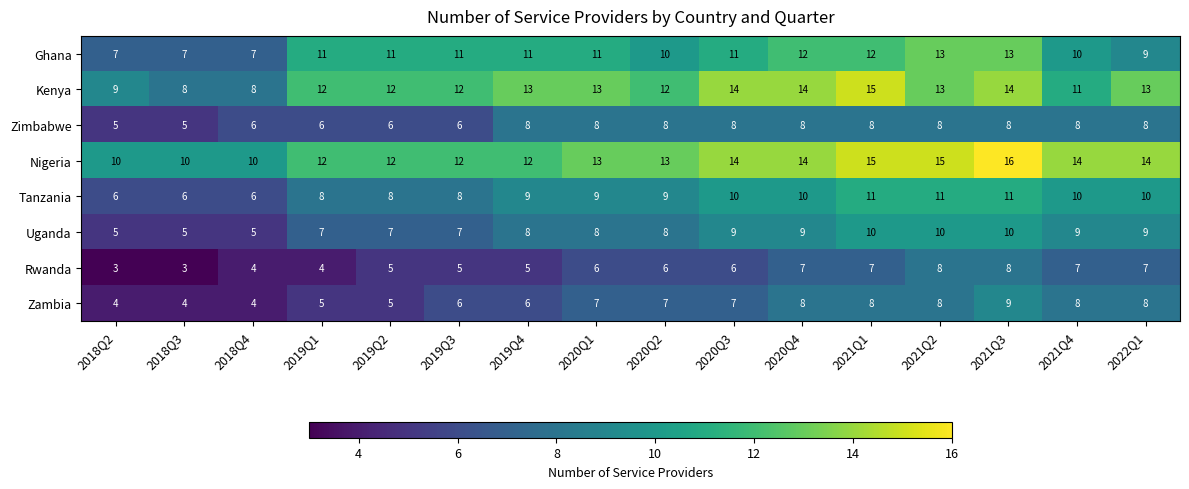

What is the minimum value for Rwanda?

3